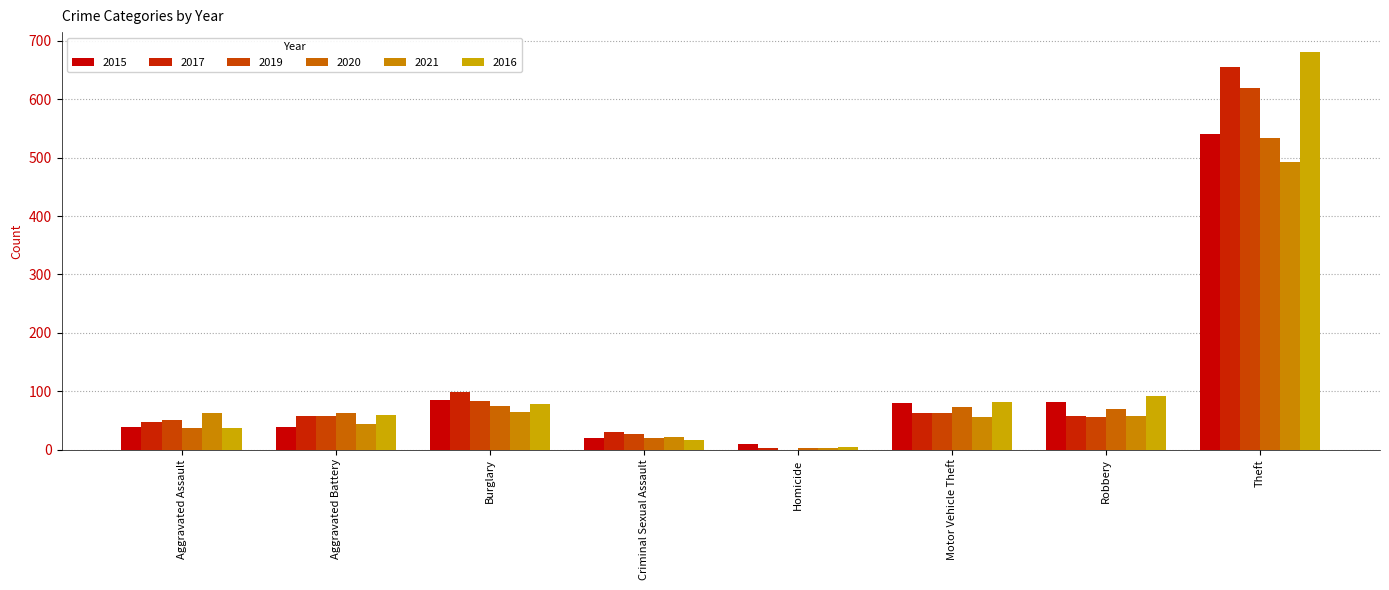

How many series are shown in this chart?

6